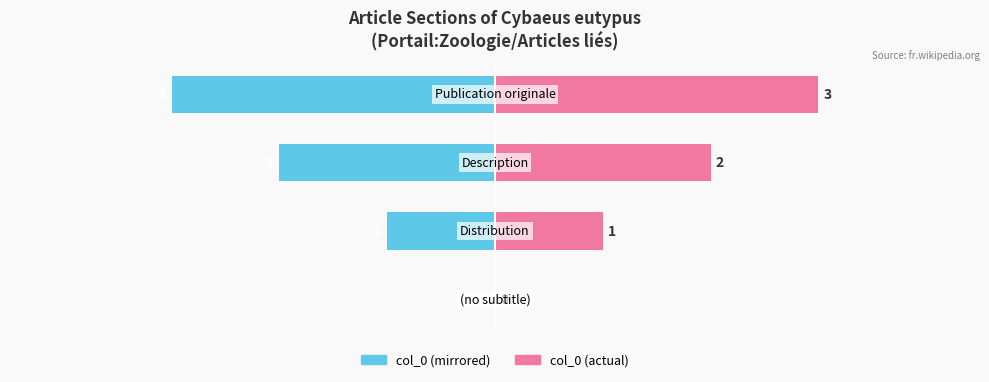

Rank the series by their maximum value, from lowest to highest.

col_0 (left), col_0 (right)